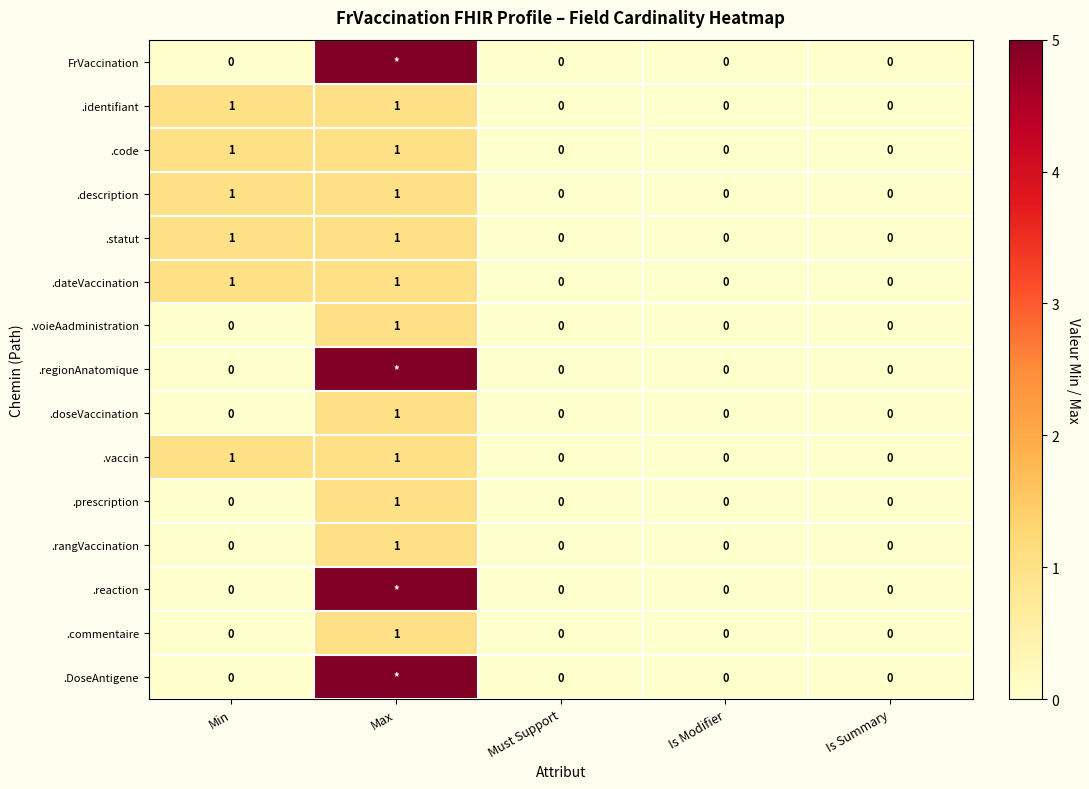

The .rangVaccination series shows 1 at Min. True or false?

False